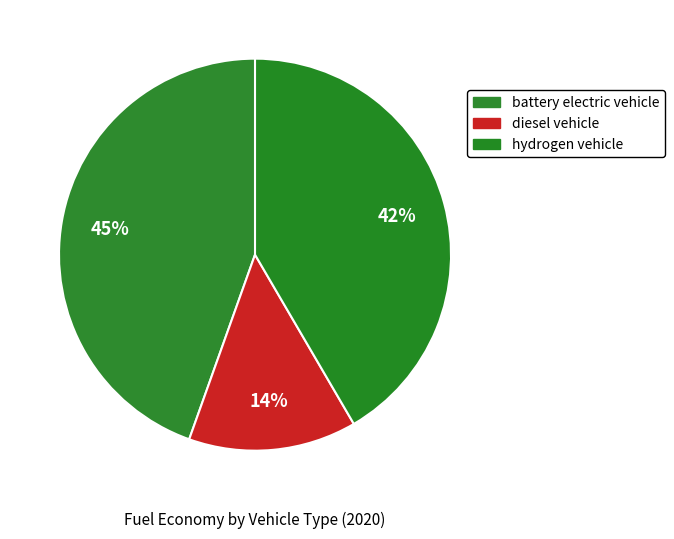

What is the largest slice in the pie chart?

battery electric vehicle